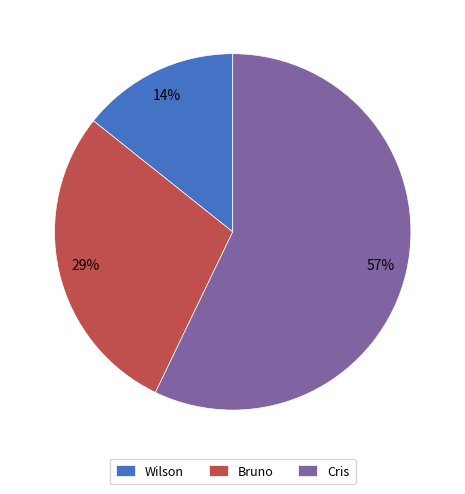

Approximately how many times larger is the value at Wilson compared to Bruno?

0.5